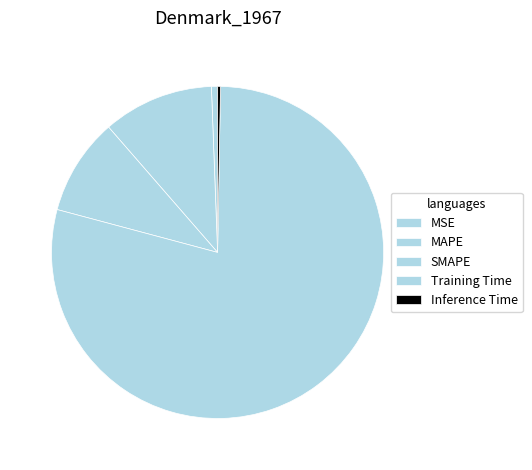

What portion of the pie excludes MSE?

99.4%